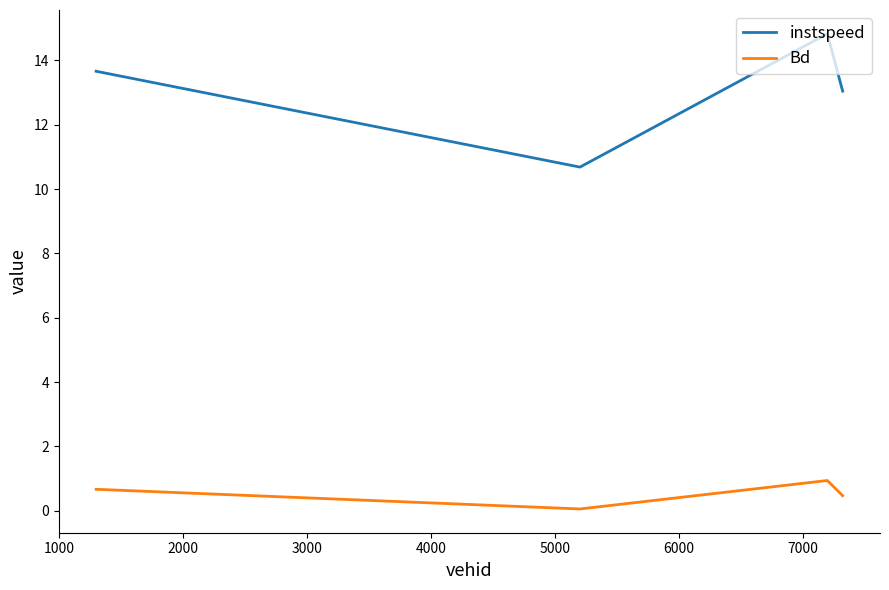

Which series has the largest range (max minus min)?

instspeed